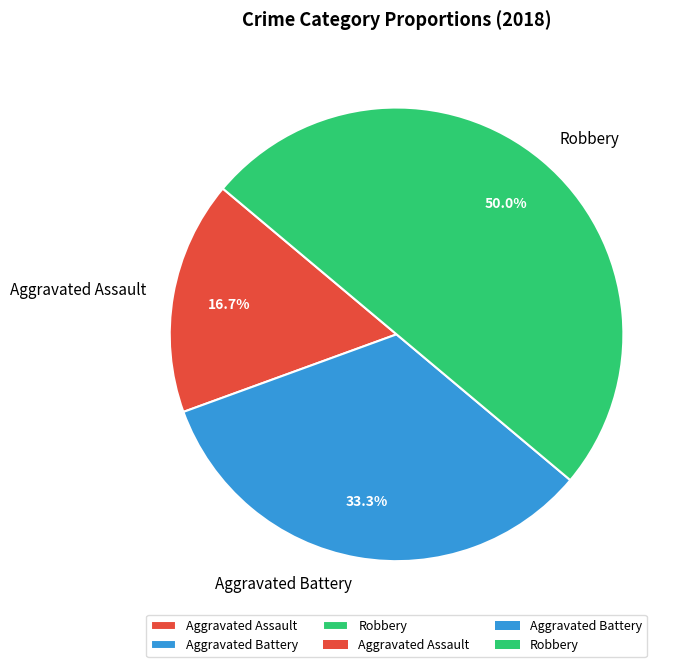

Does Aggravated Battery represent more than half of the total?

No